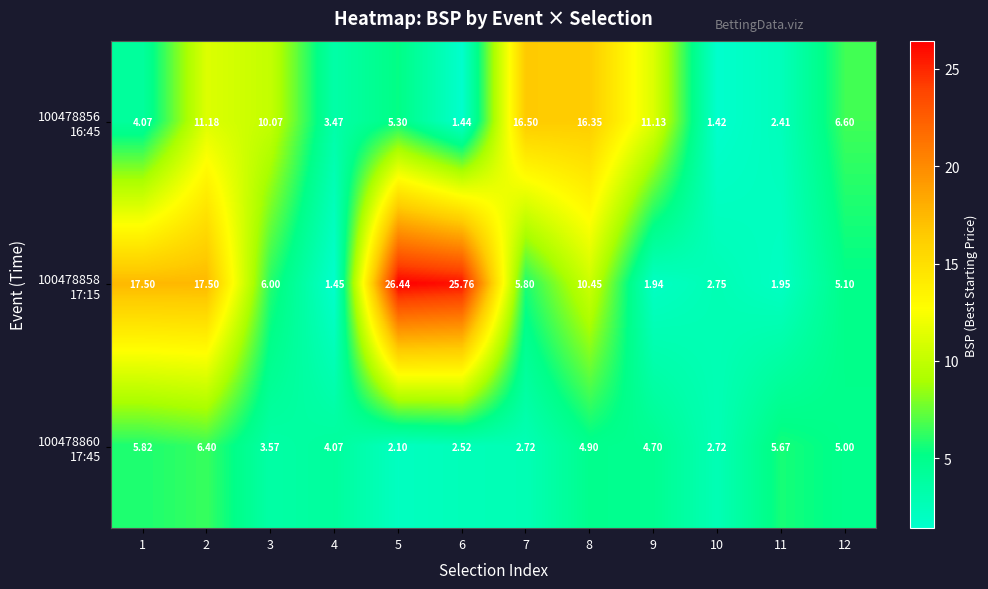

How many series are shown in this chart?

3